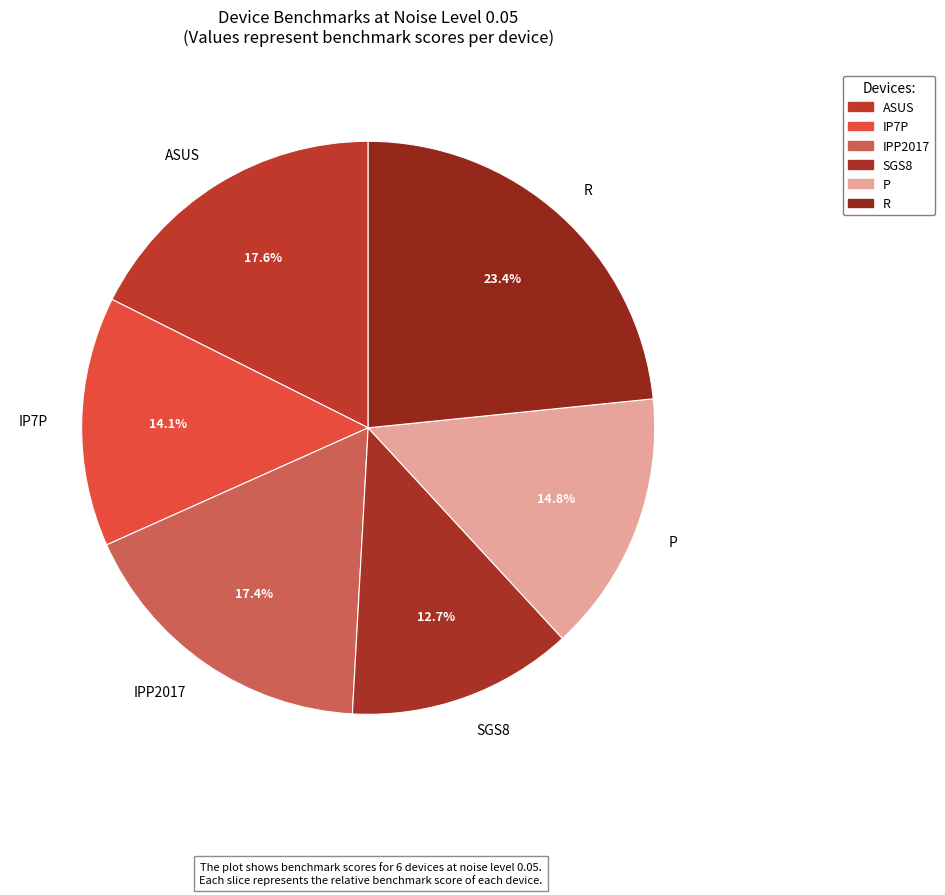

Combined, do IPP2017 and P account for over 50%?

No